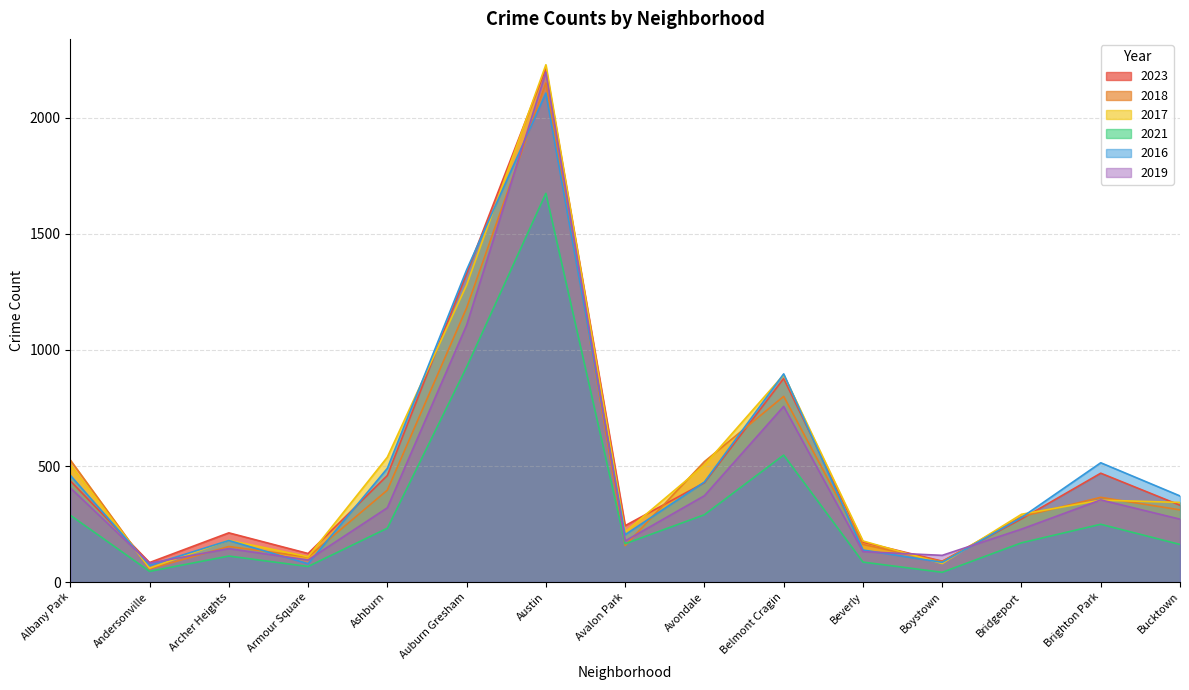

Which label corresponds to the largest value in the chart?

Austin